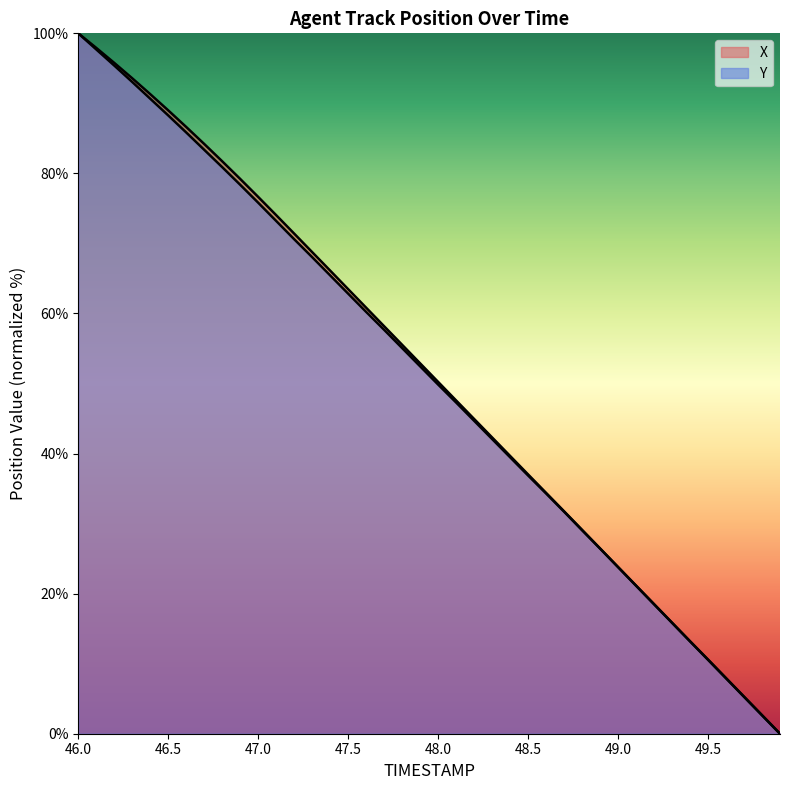

What is the value of the Y point at the 39th from the left?

2.6